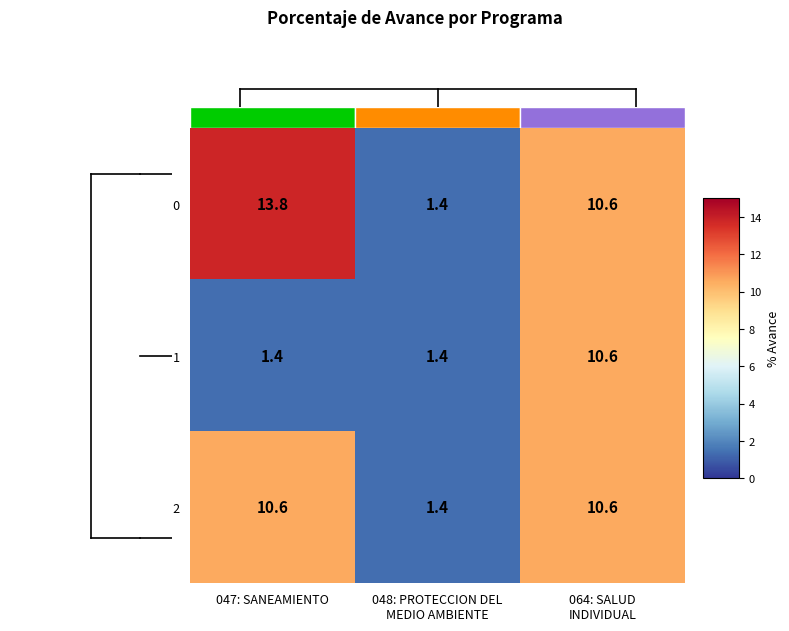

Reading left to right, what are all the values shown in this chart?

Row 0: 047: SANEAMIENTO=13.8	048: PROTECCION DEL
MEDIO AMBIENTE=1.4	064: SALUD
INDIVIDUAL=10.6
Row 1: 047: SANEAMIENTO=1.4	048: PROTECCION DEL
MEDIO AMBIENTE=1.4	064: SALUD
INDIVIDUAL=10.6
Row 2: 047: SANEAMIENTO=10.6	048: PROTECCION DEL
MEDIO AMBIENTE=1.4	064: SALUD
INDIVIDUAL=10.6